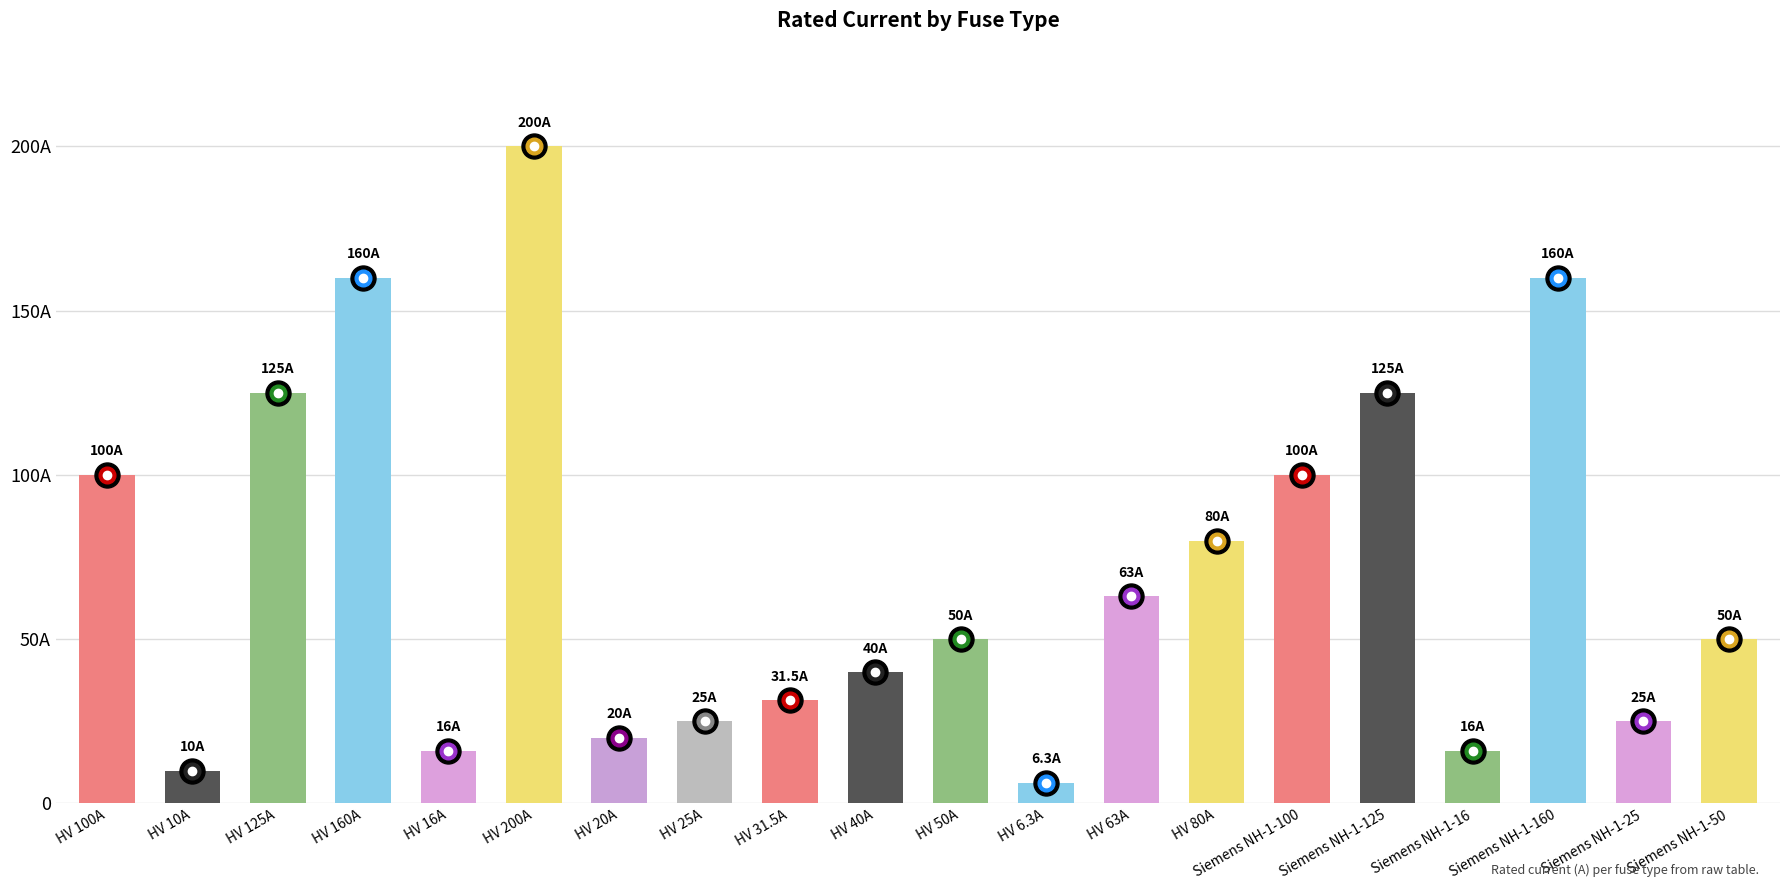

Does the chart contain any negative values?

No